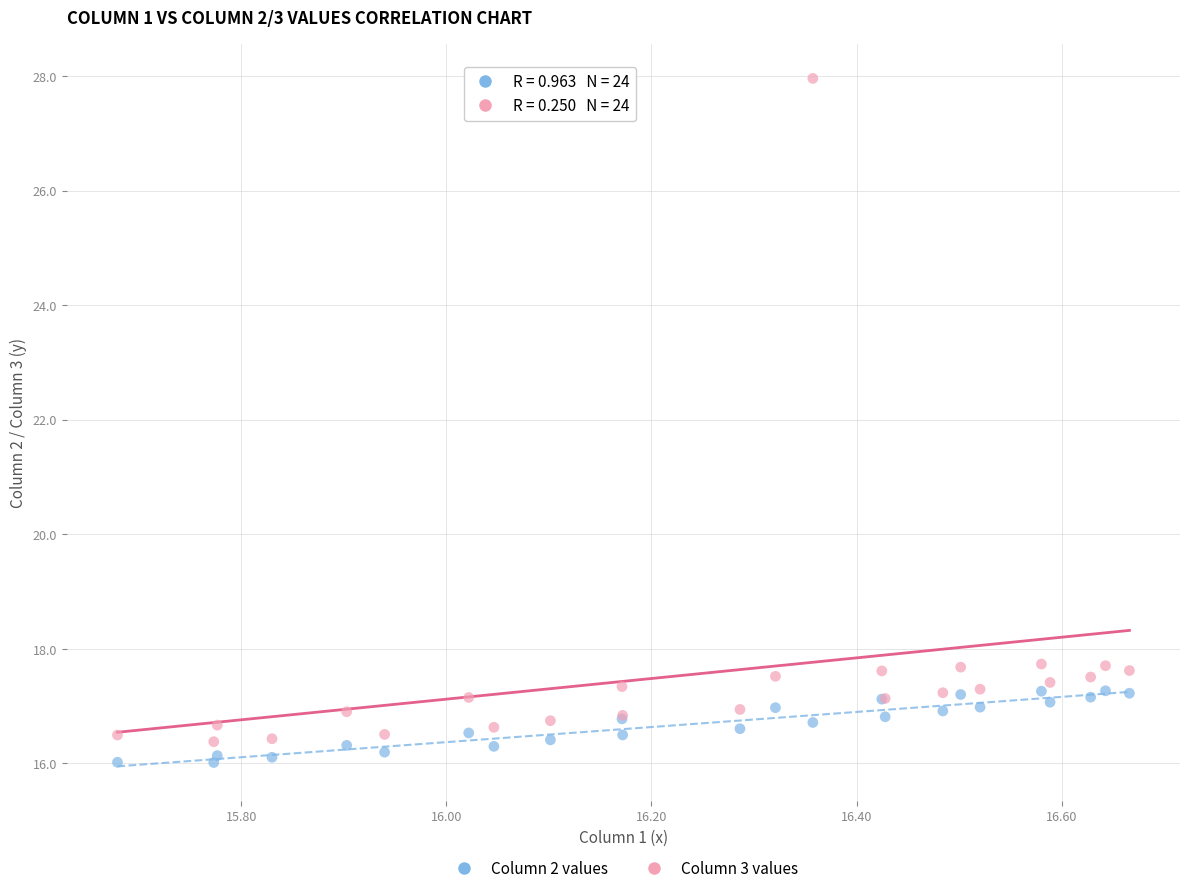

Which series has the largest Y range (max minus min)?

Column 3 values